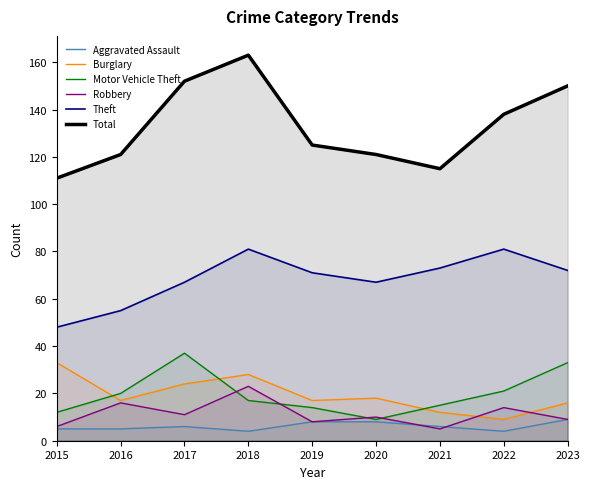

Where is the first local maximum for Robbery?

2016